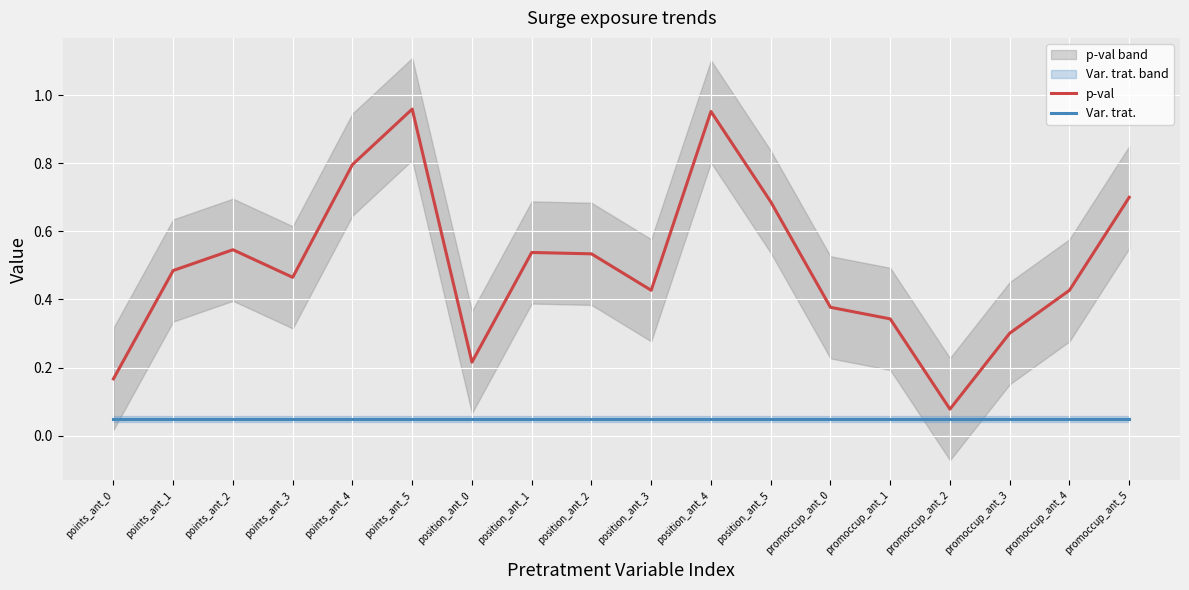

What are all the series names shown in the legend?

p-val, Var. trat.